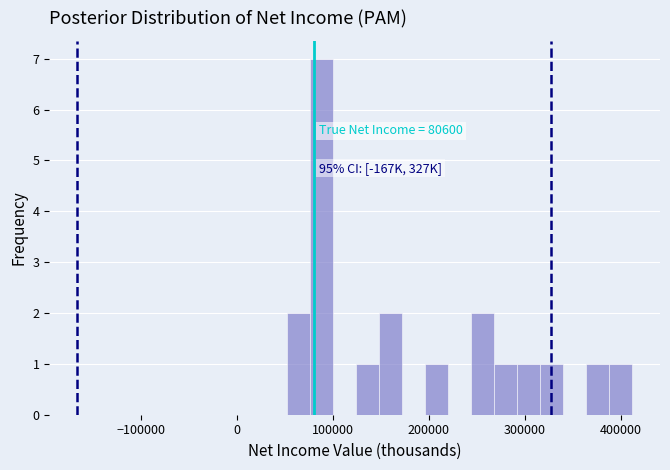

Around what value on the x-axis is the tallest bar? Give the approximate position of its centre, as read against the axis.

90000